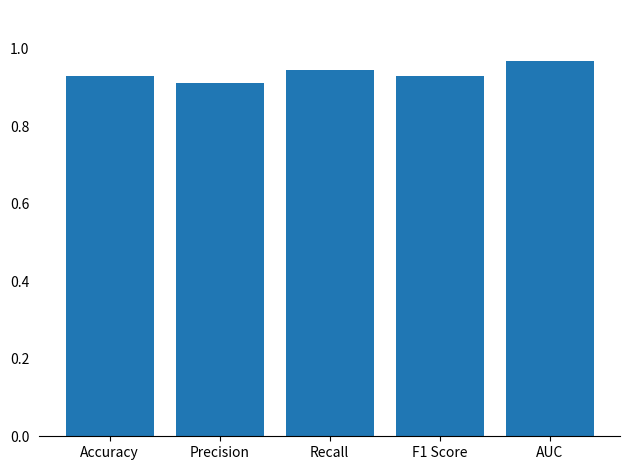

How many values are between 0 and 1?

5